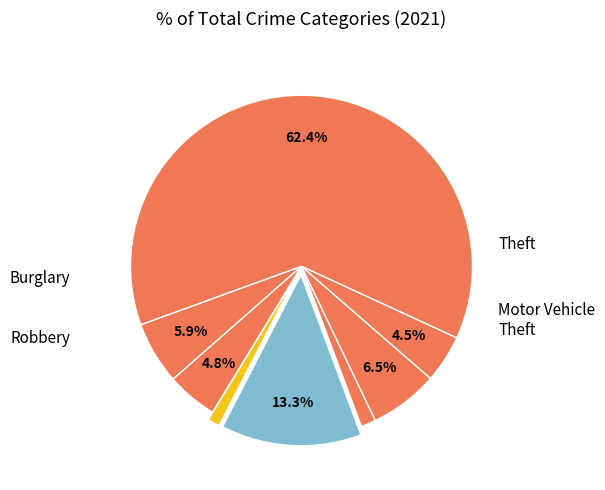

How many slices are in this pie chart?

8